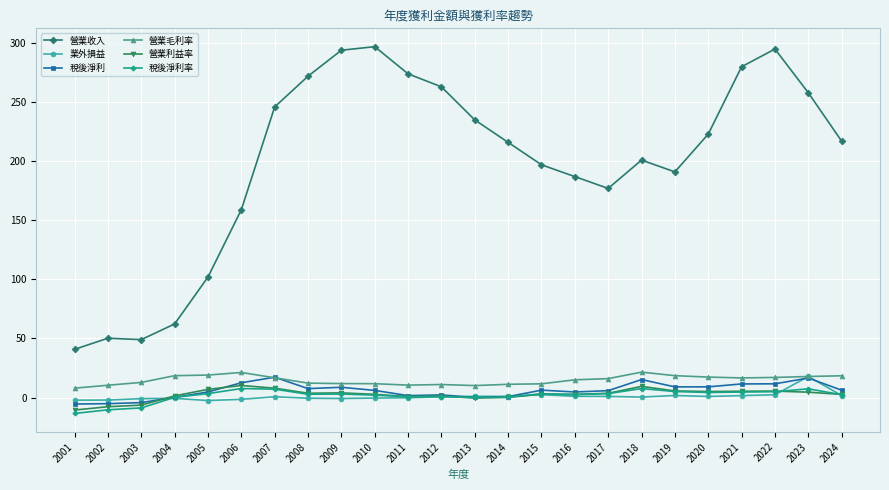

The 營業毛利率 series shows 21.2 at 2006. True or false?

True